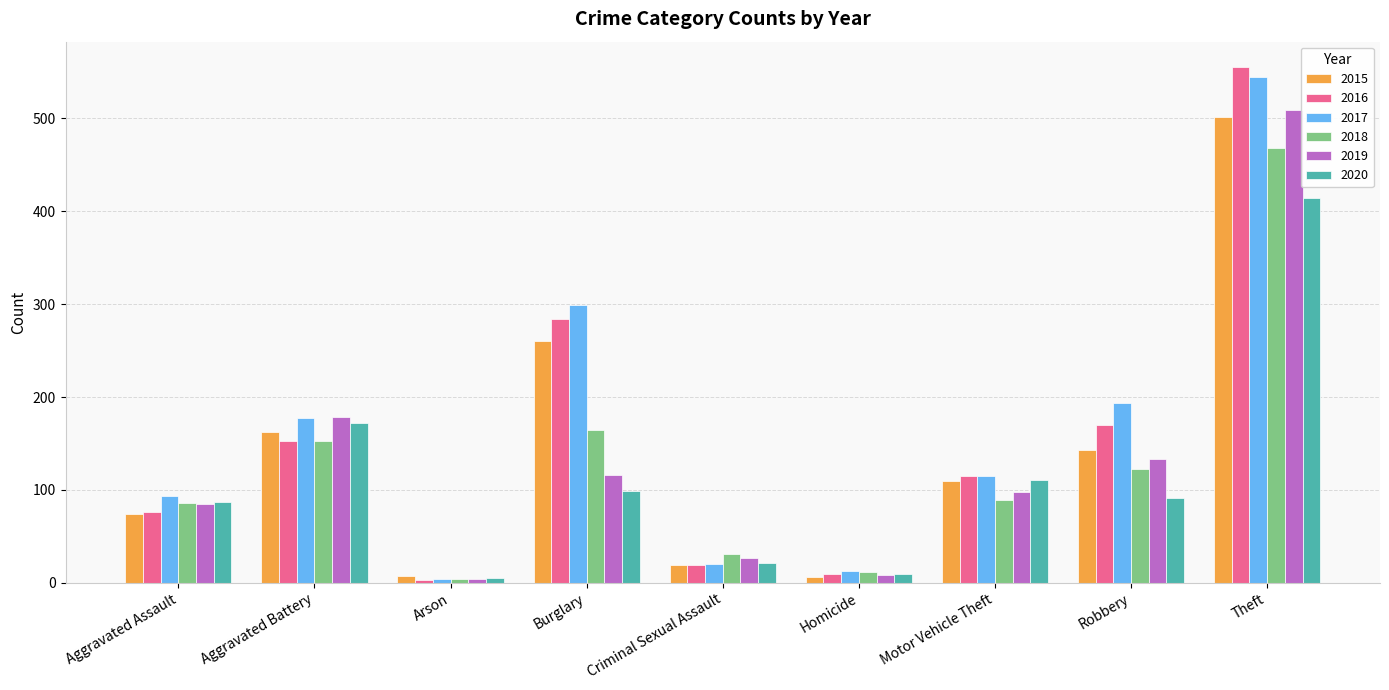

What are all the series names shown in the legend?

2015, 2016, 2017, 2018, 2019, 2020